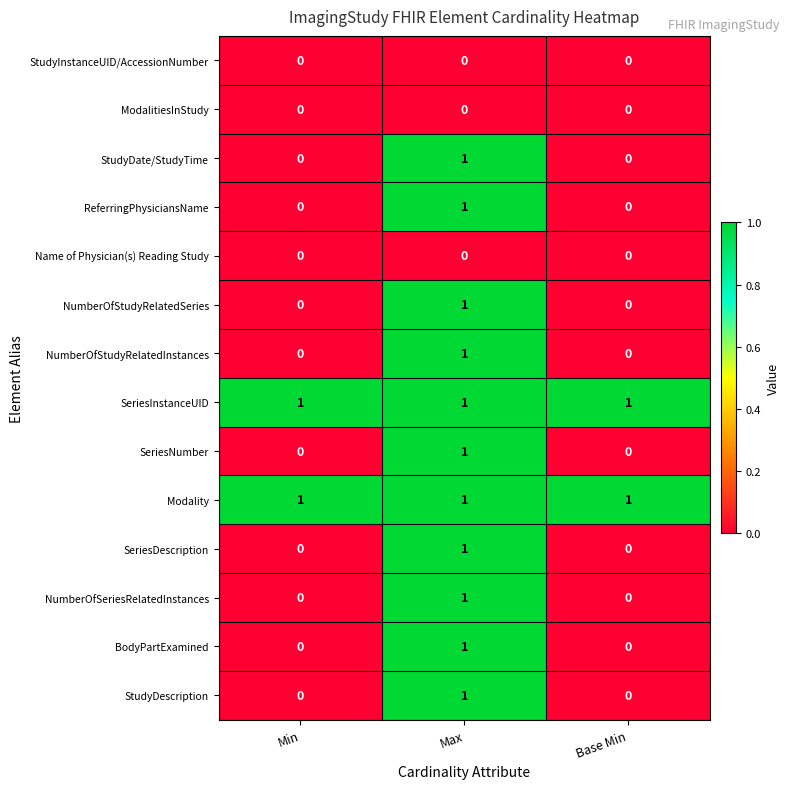

At how many categories does at least one series exceed 0?

3